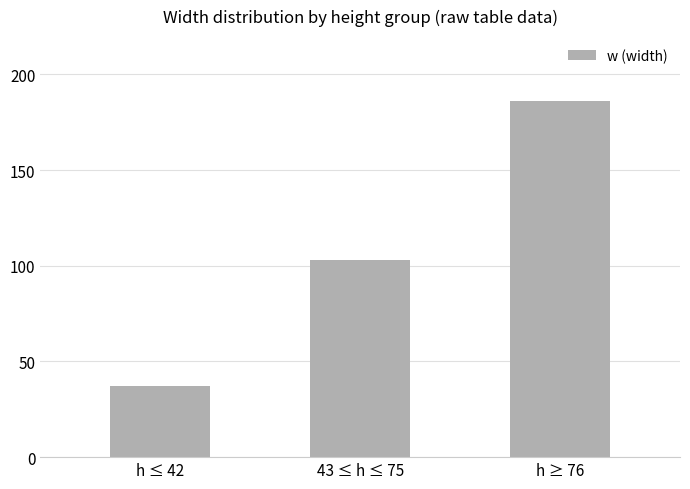

How many bars are there in total?

3